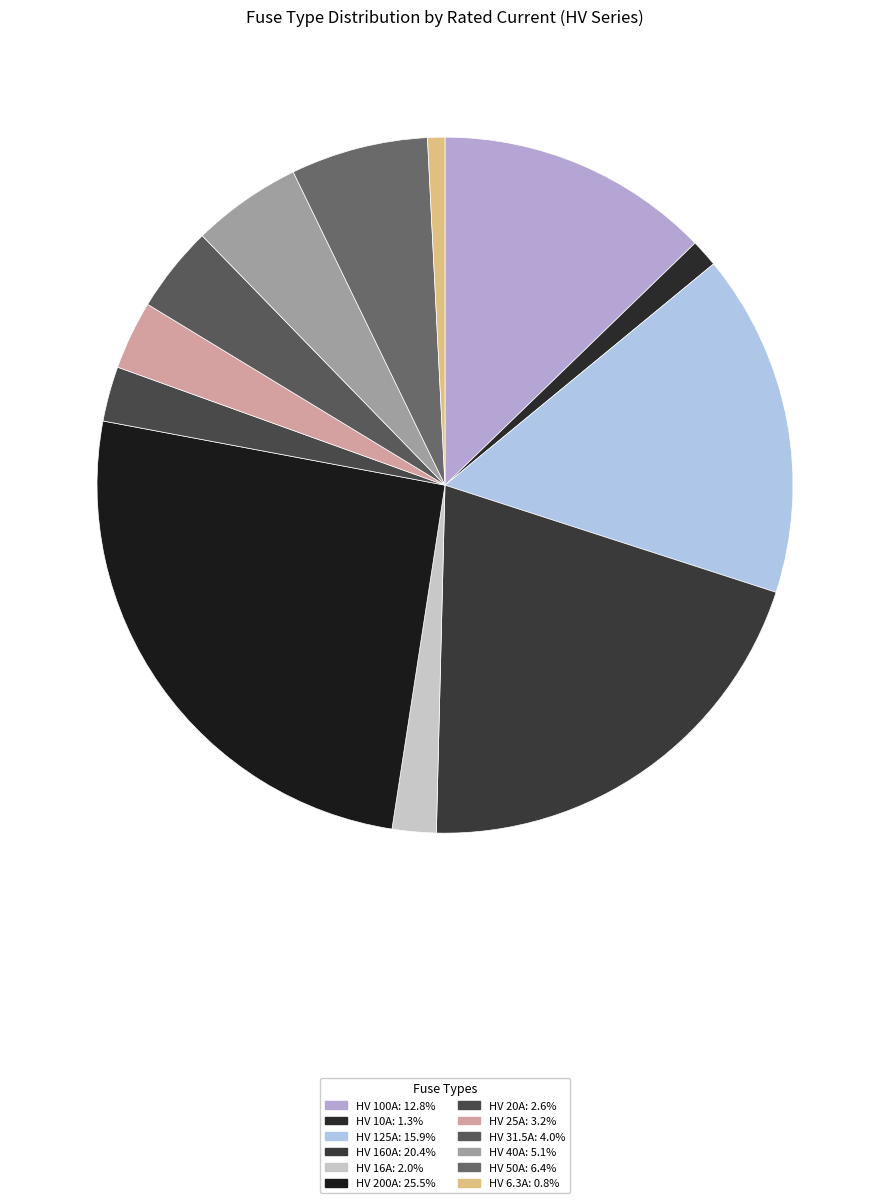

Is it true that HV 40A is 1% of the pie?

False